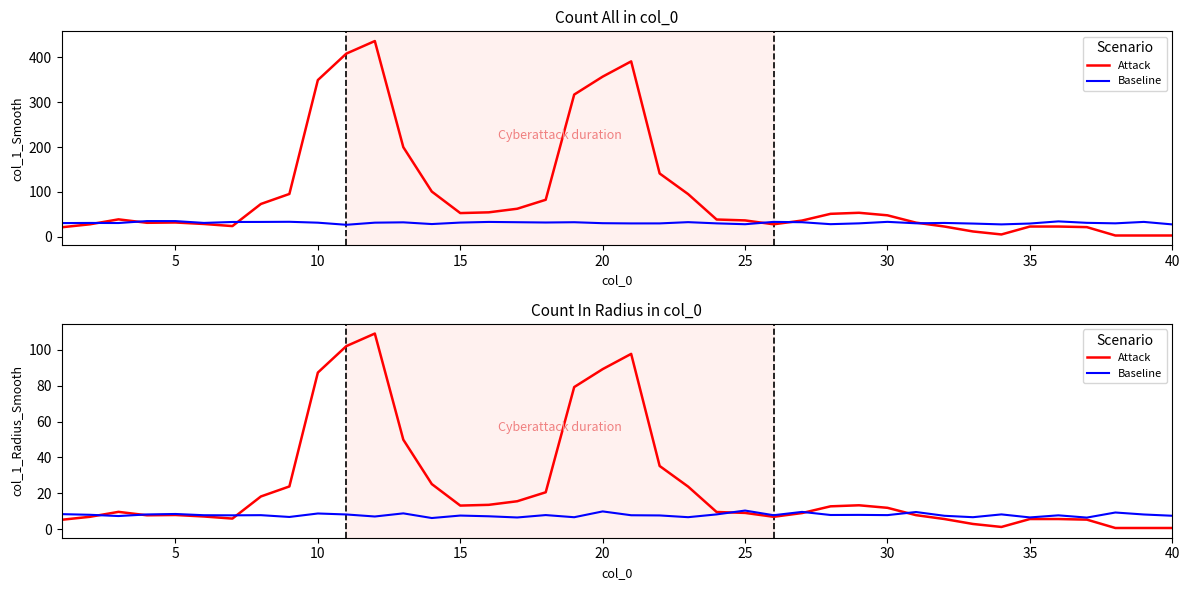

What is the total value across all series at 26?

18.6